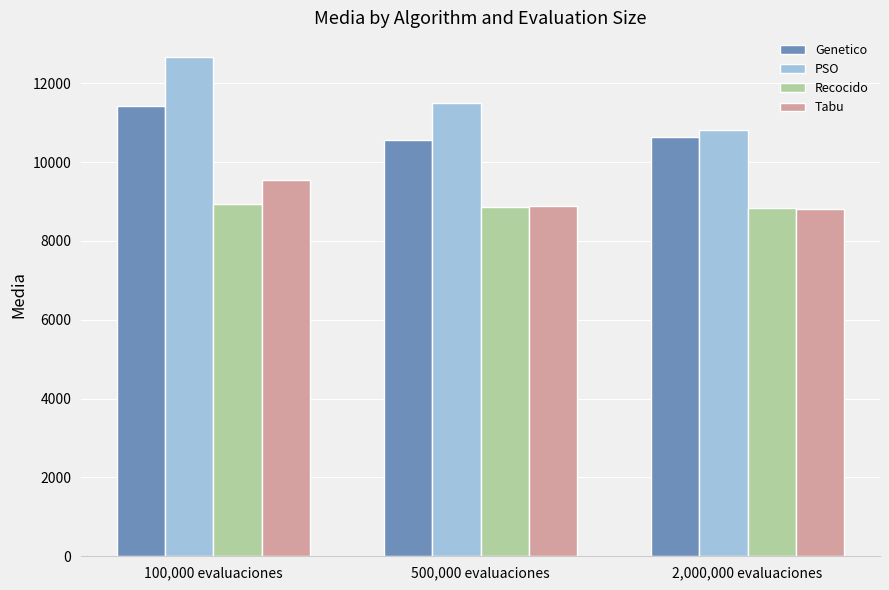

What is the greatest value displayed?

12656.7